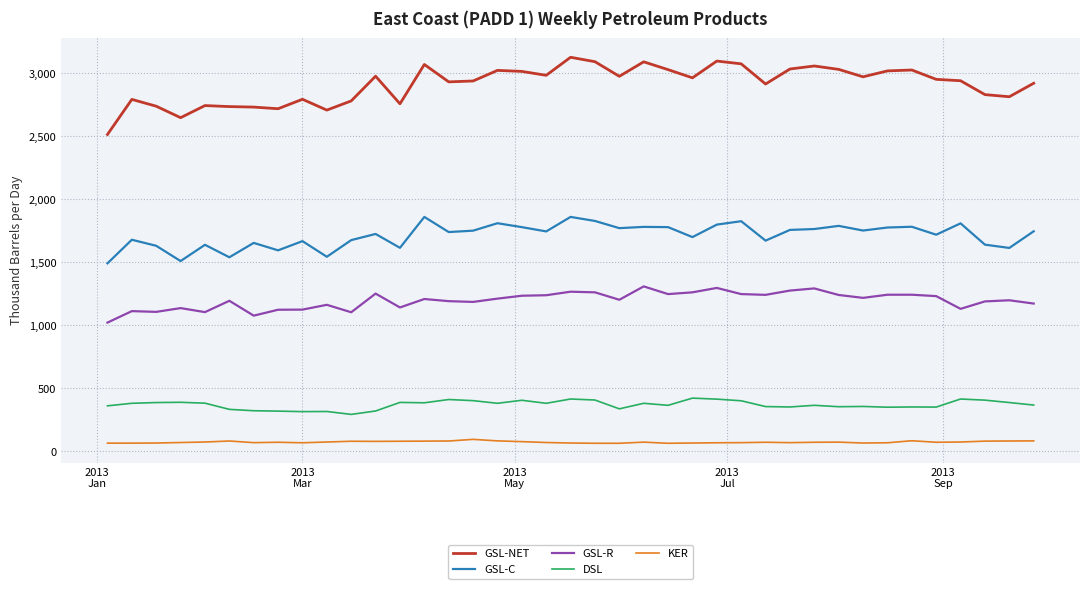

True or false: GSL-NET and GSL-R intersect in this chart.

False